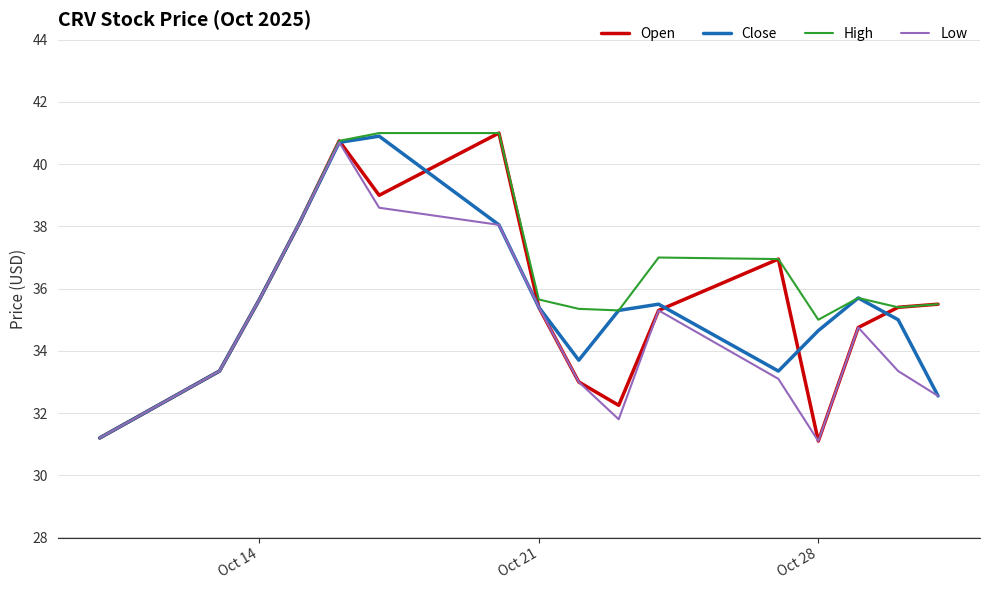

True or false: Close has more than 1 points higher than both neighbors.

True